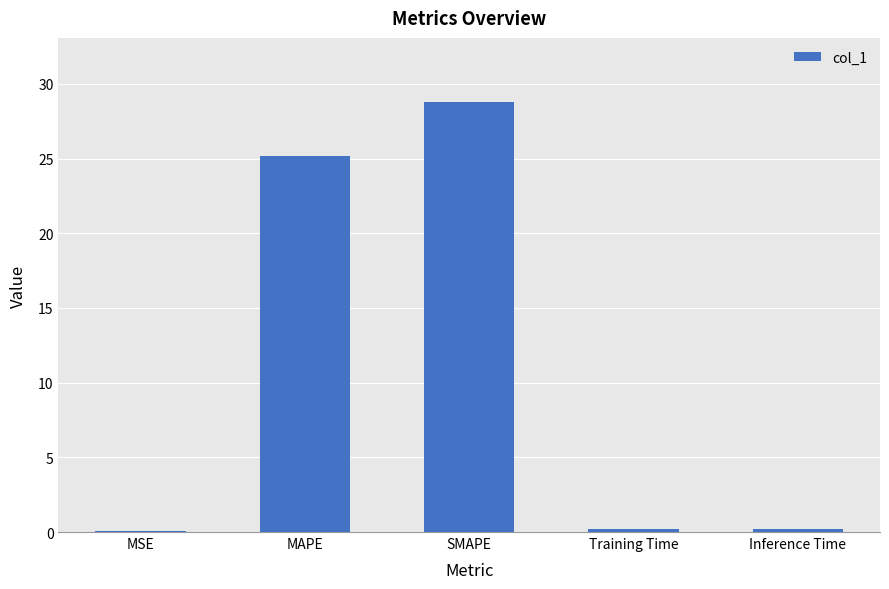

Does the chart contain stacked bars?

No